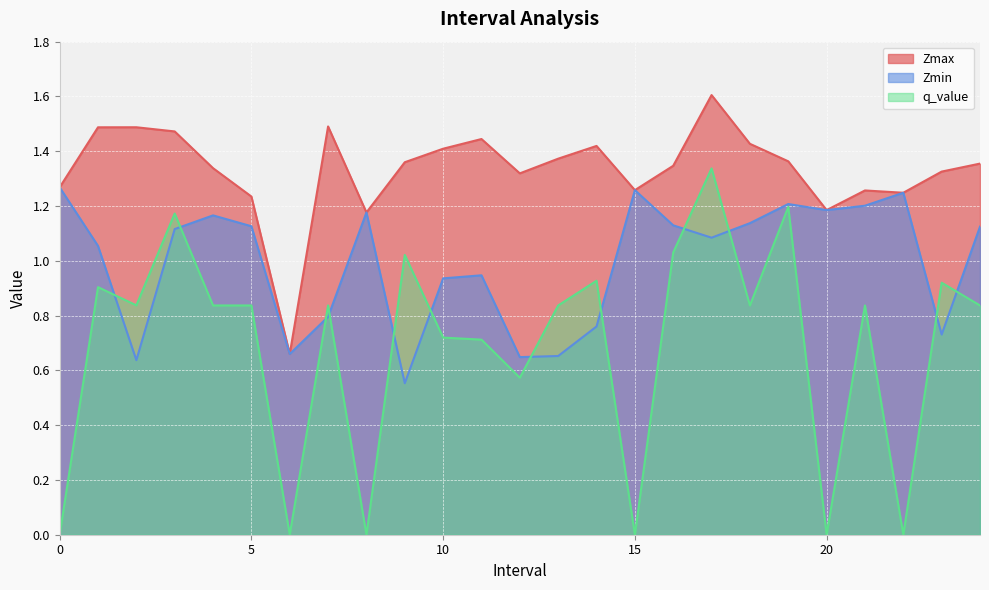

What is the difference between the highest and lowest values at 6?

0.7